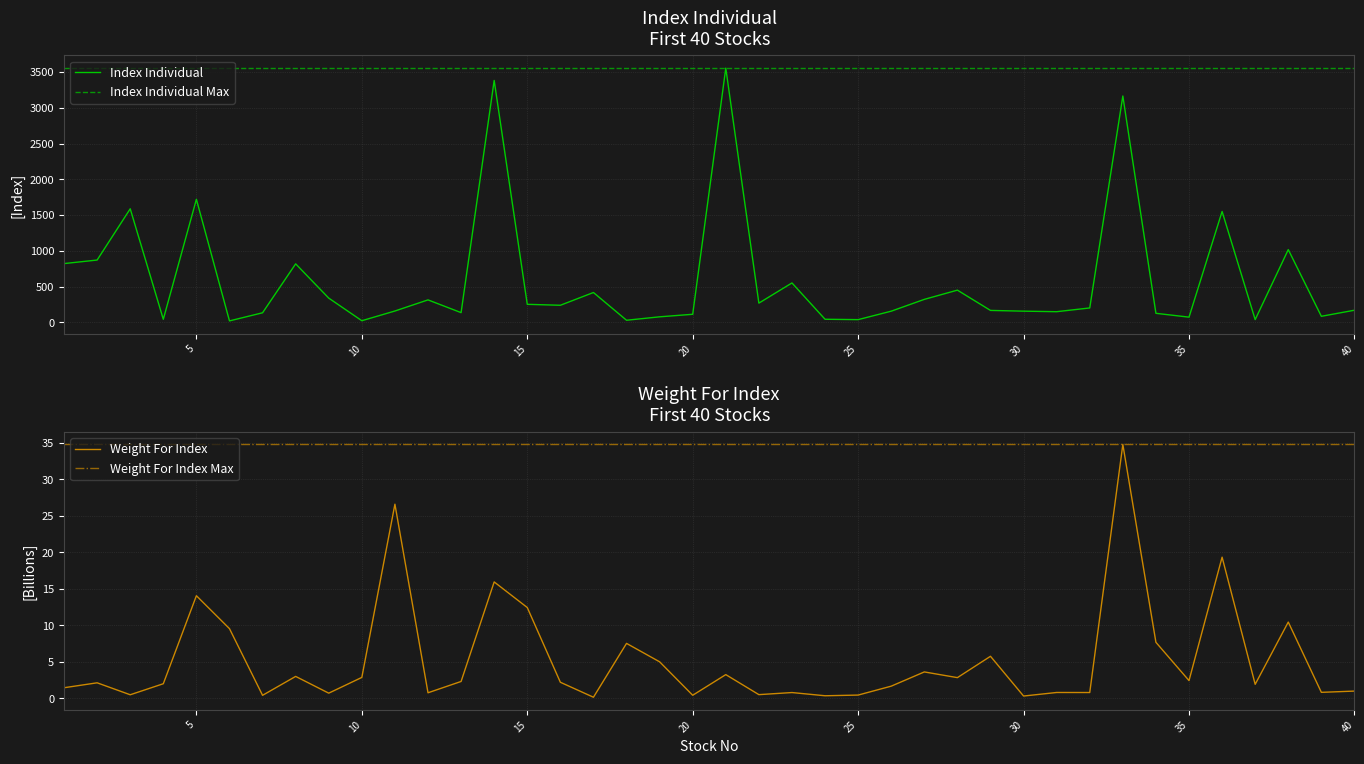

The Weight For Index series shows 0.4 at 39. True or false?

False